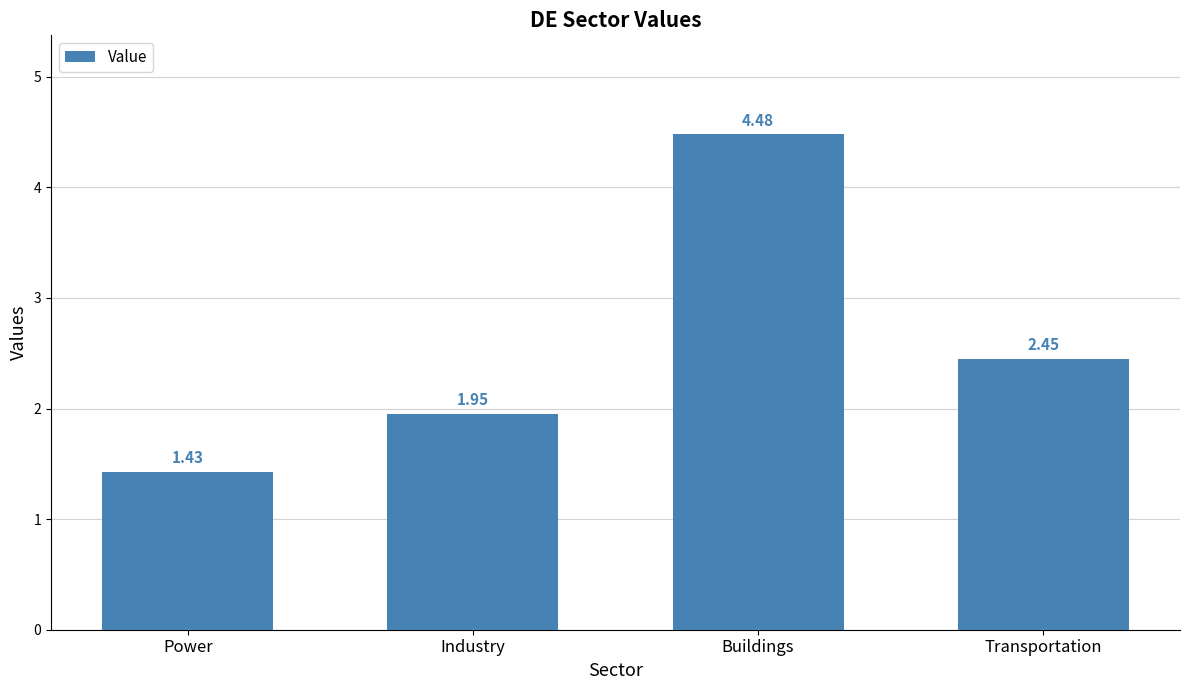

Which label corresponds to the largest value in the chart?

Buildings